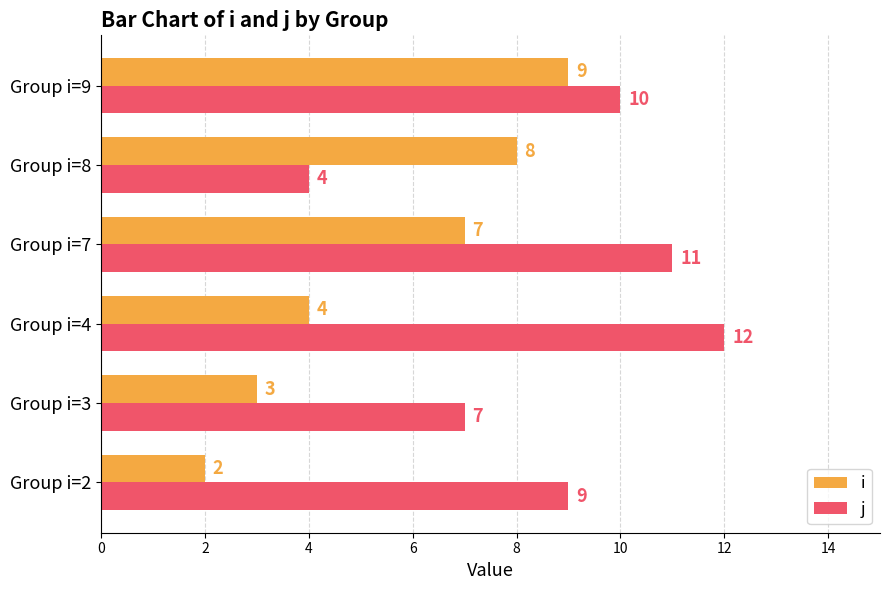

How many data points in i are less than 7?

3